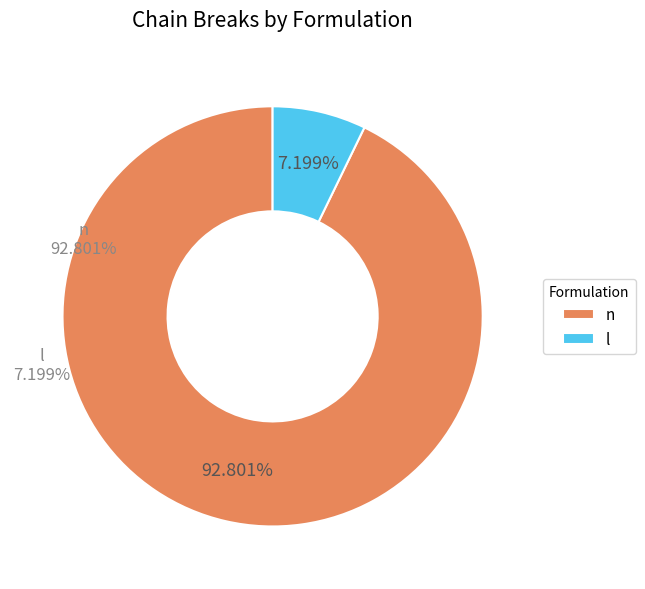

Does any single category account for the majority?

Yes